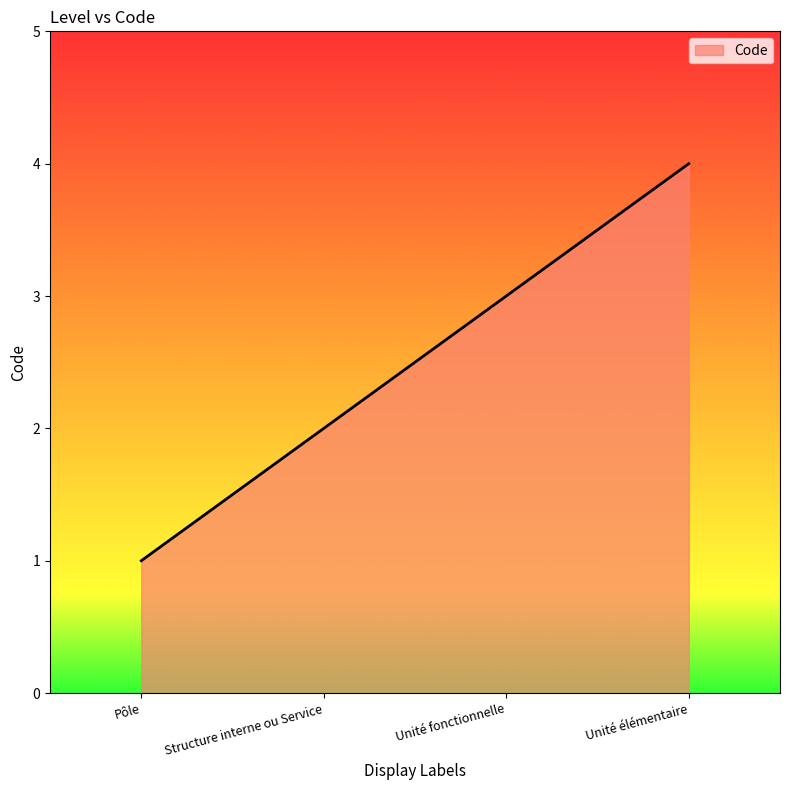

How many values are below 3?

2